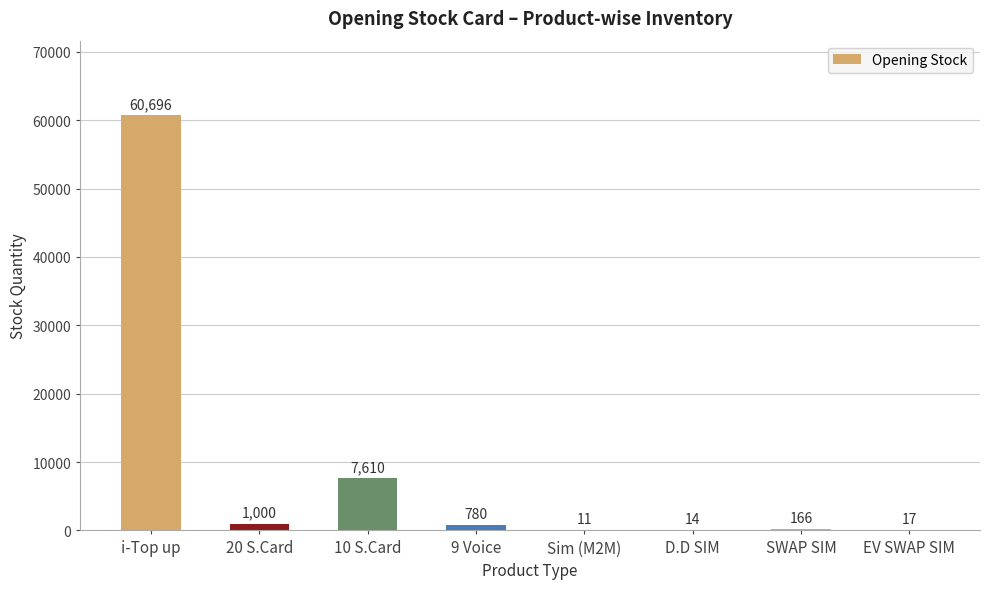

The chart shows a value of 7610 at 10 S.Card. True or false?

True